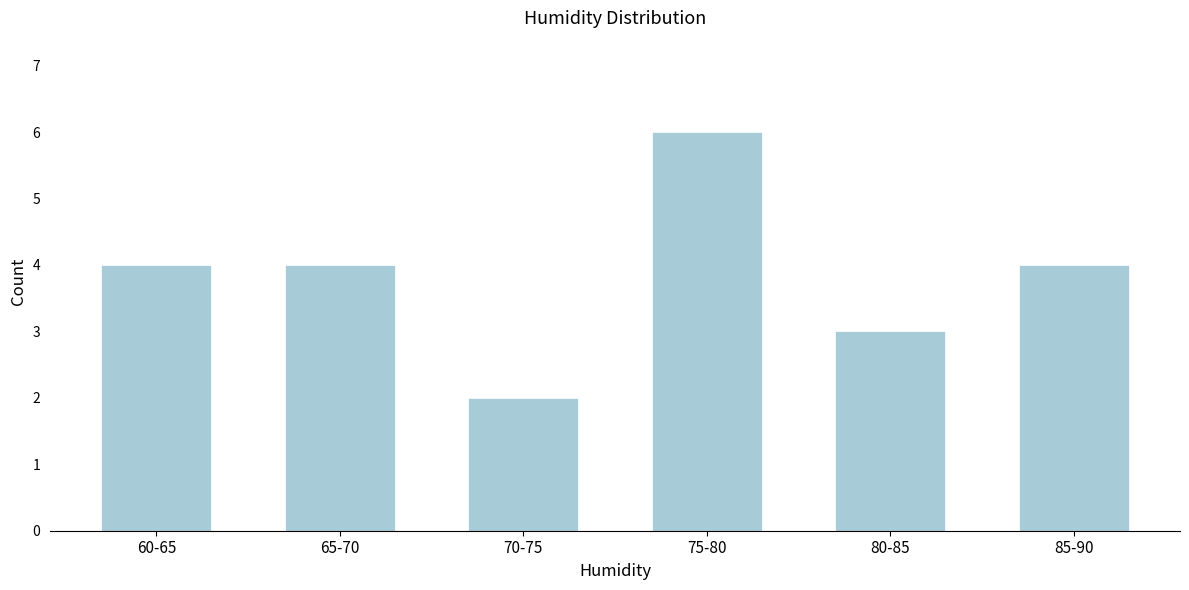

Reading left to right, list all the values displayed in this chart.

60-65=4	65-70=4	70-75=2	75-80=6	80-85=3	85-90=4